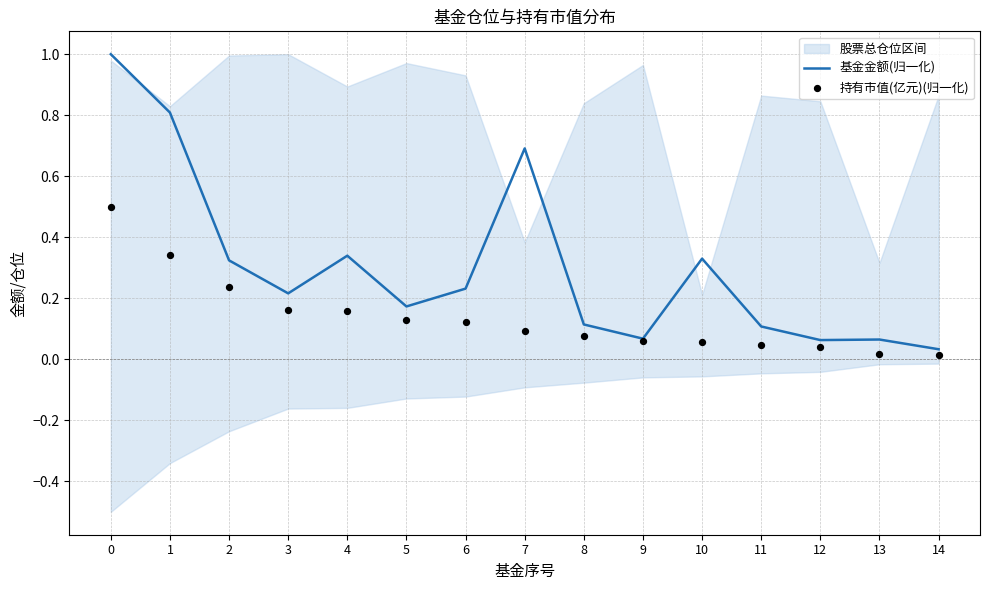

At how many categories does at least one series exceed 0?

15